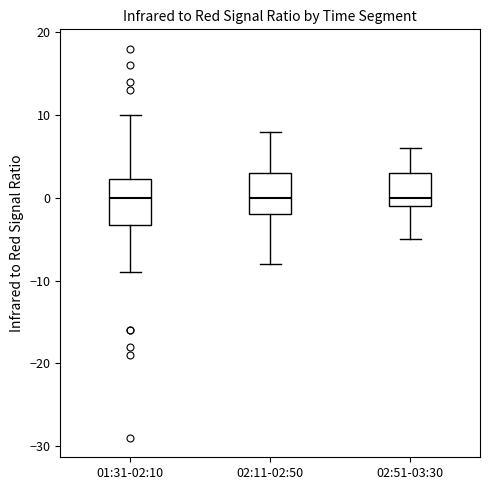

Reading left to right, read every box against the y-axis: the position of its median line, the range the box covers, and the ends of its whiskers. The values are not printed on the chart, so give them approximately, as read against the axis.

01:31-02:10: median 0, box -3 to 2, whiskers -9 to 10
02:11-02:50: median 0, box -2 to 3, whiskers -8 to 8
02:51-03:30: median 0, box -1 to 3, whiskers -5 to 6